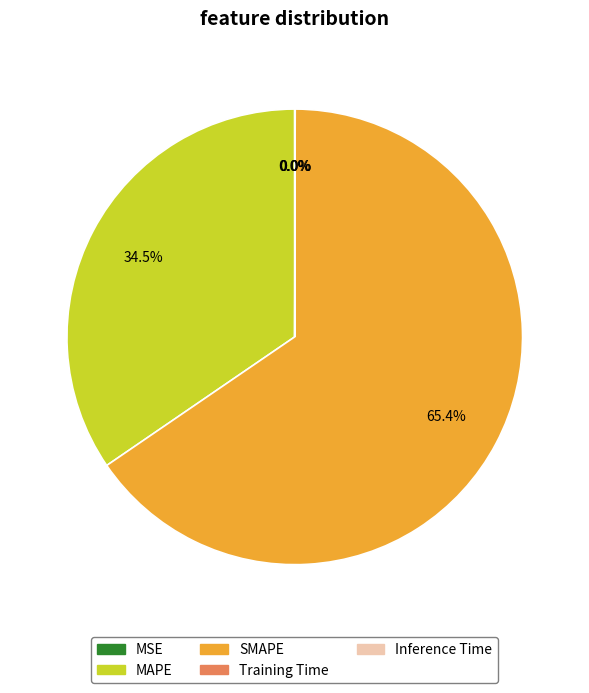

Approximately how many times larger is the value at SMAPE compared to MAPE?

1.9